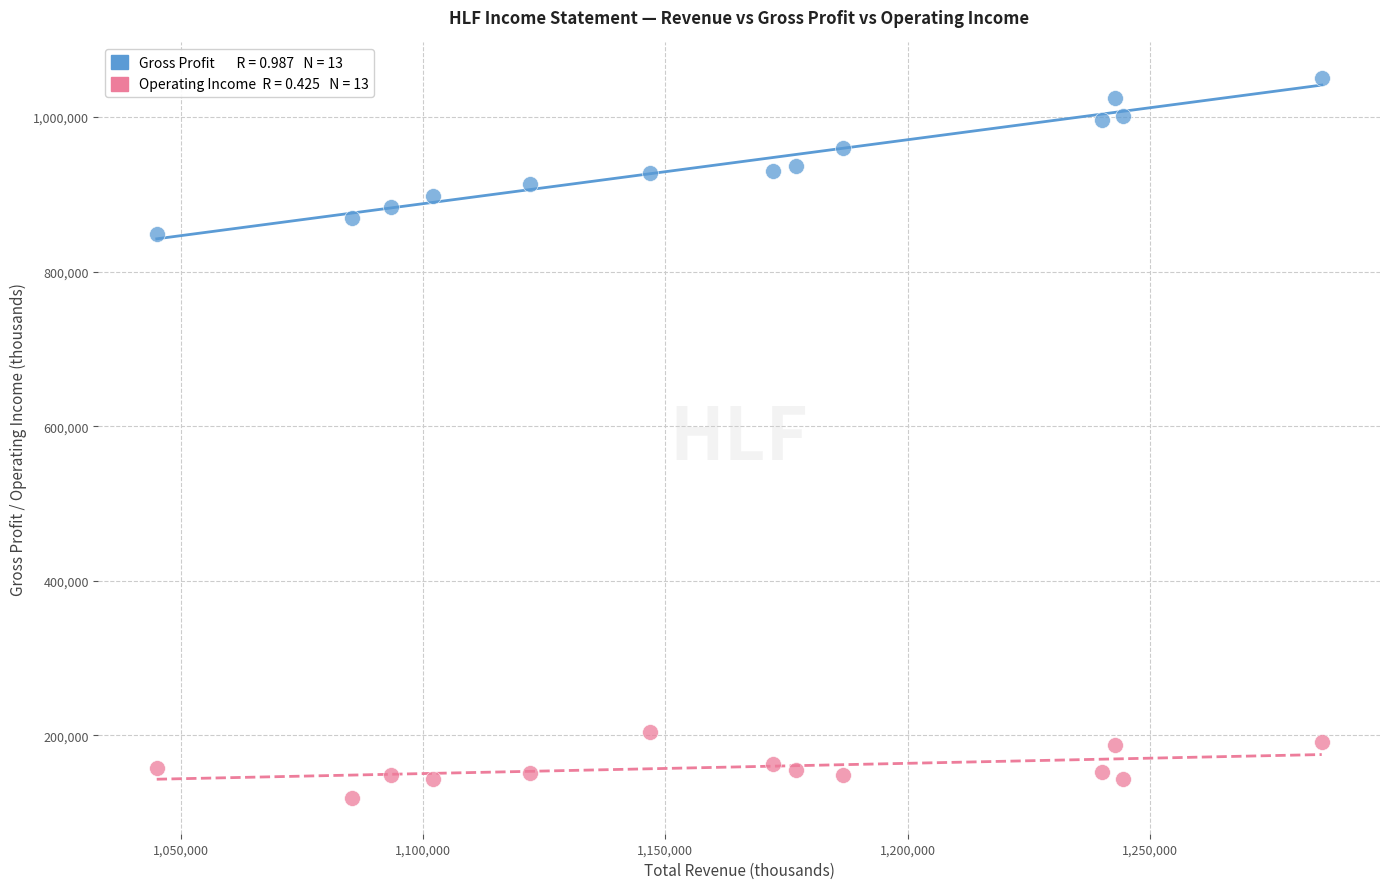

Across all series, what Y value is closest to 584700?

848900